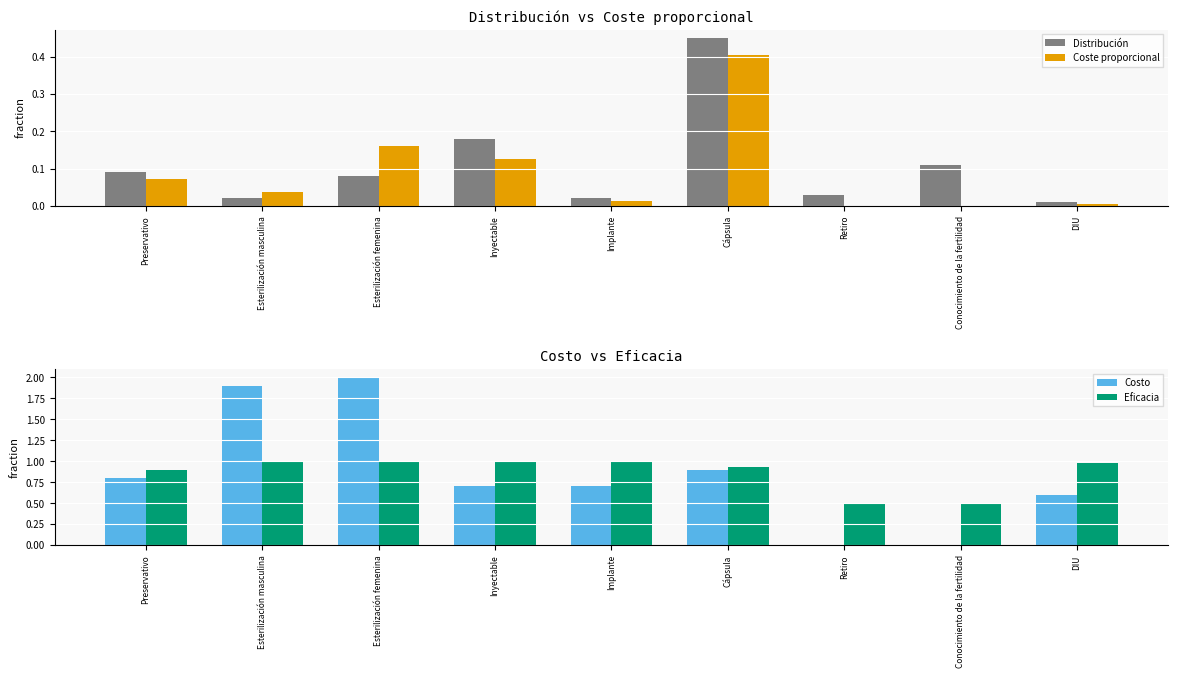

Which series has the widest spread of values?

Costo